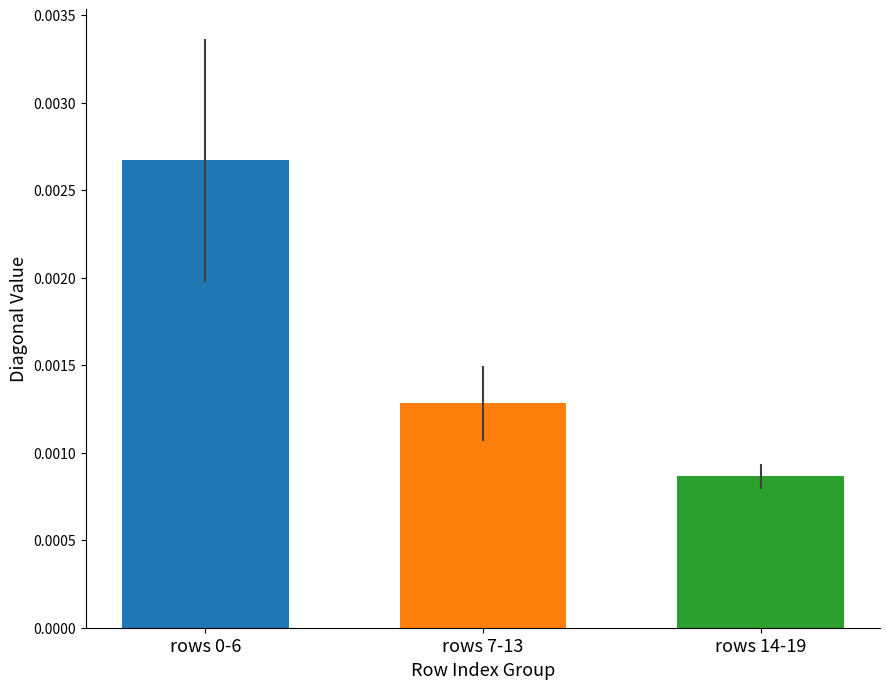

The value at 12 is 0.0. True or false?

False